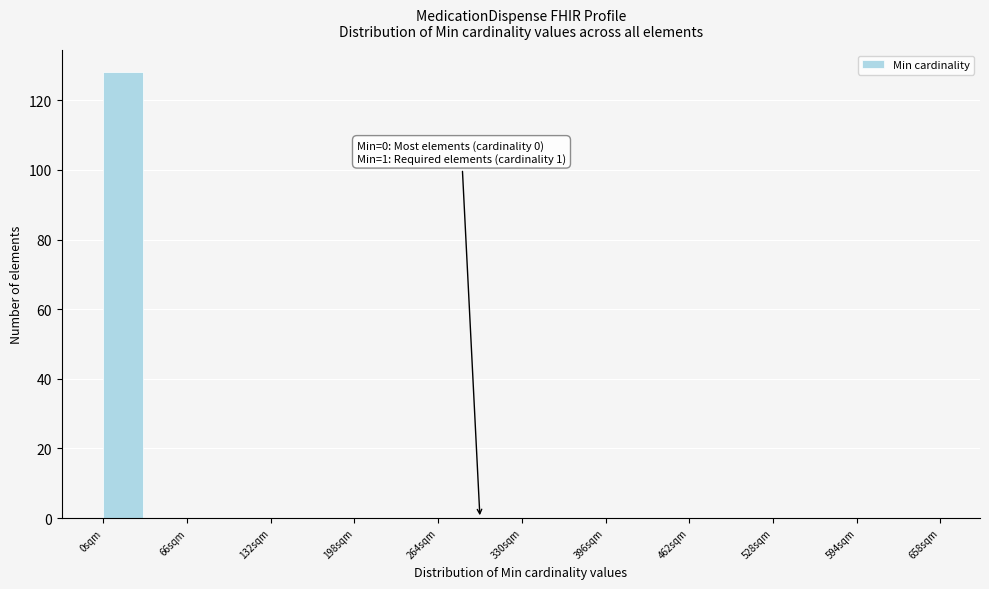

Read against the x-axis, roughly where is the centre of the tallest bar?

20